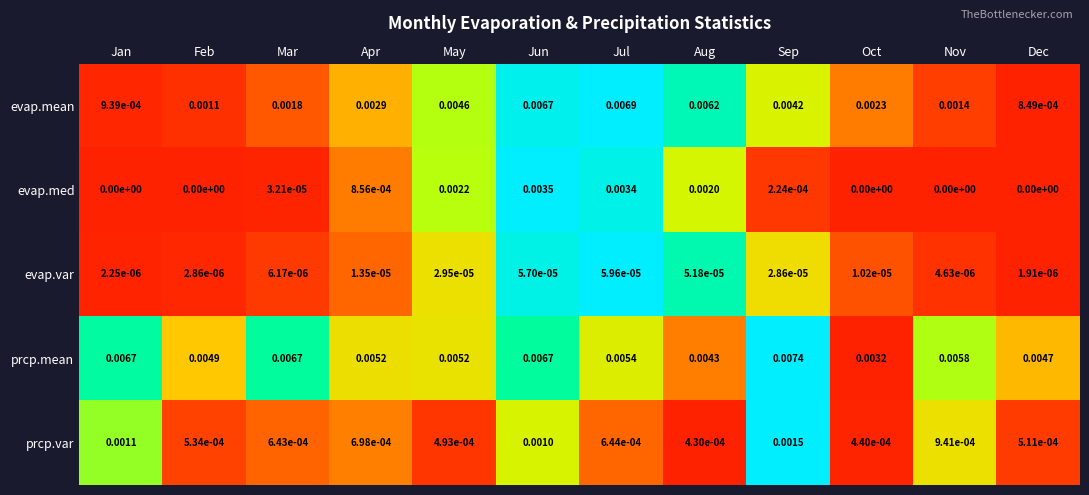

Rank the series at May from highest to lowest value.

prcp.mean, evap.mean, evap.med, prcp.var, evap.var